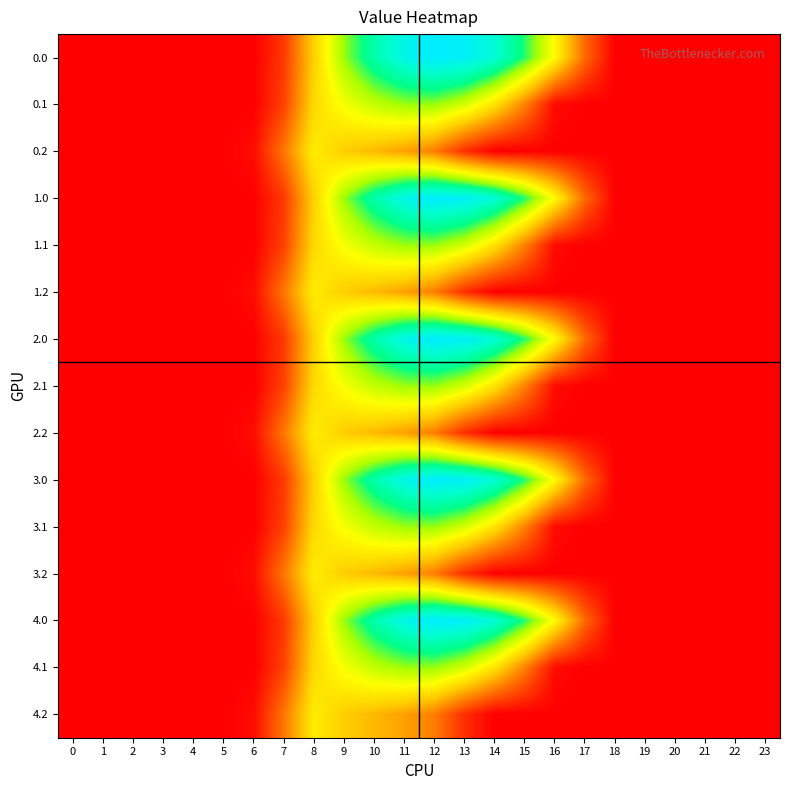

Rank the series by their maximum value, from lowest to highest.

0.2, 1.2, 2.2, 3.2, 4.2, 0.1, 1.1, 2.1, 3.1, 4.1, 0.0, 1.0, 2.0, 3.0, 4.0